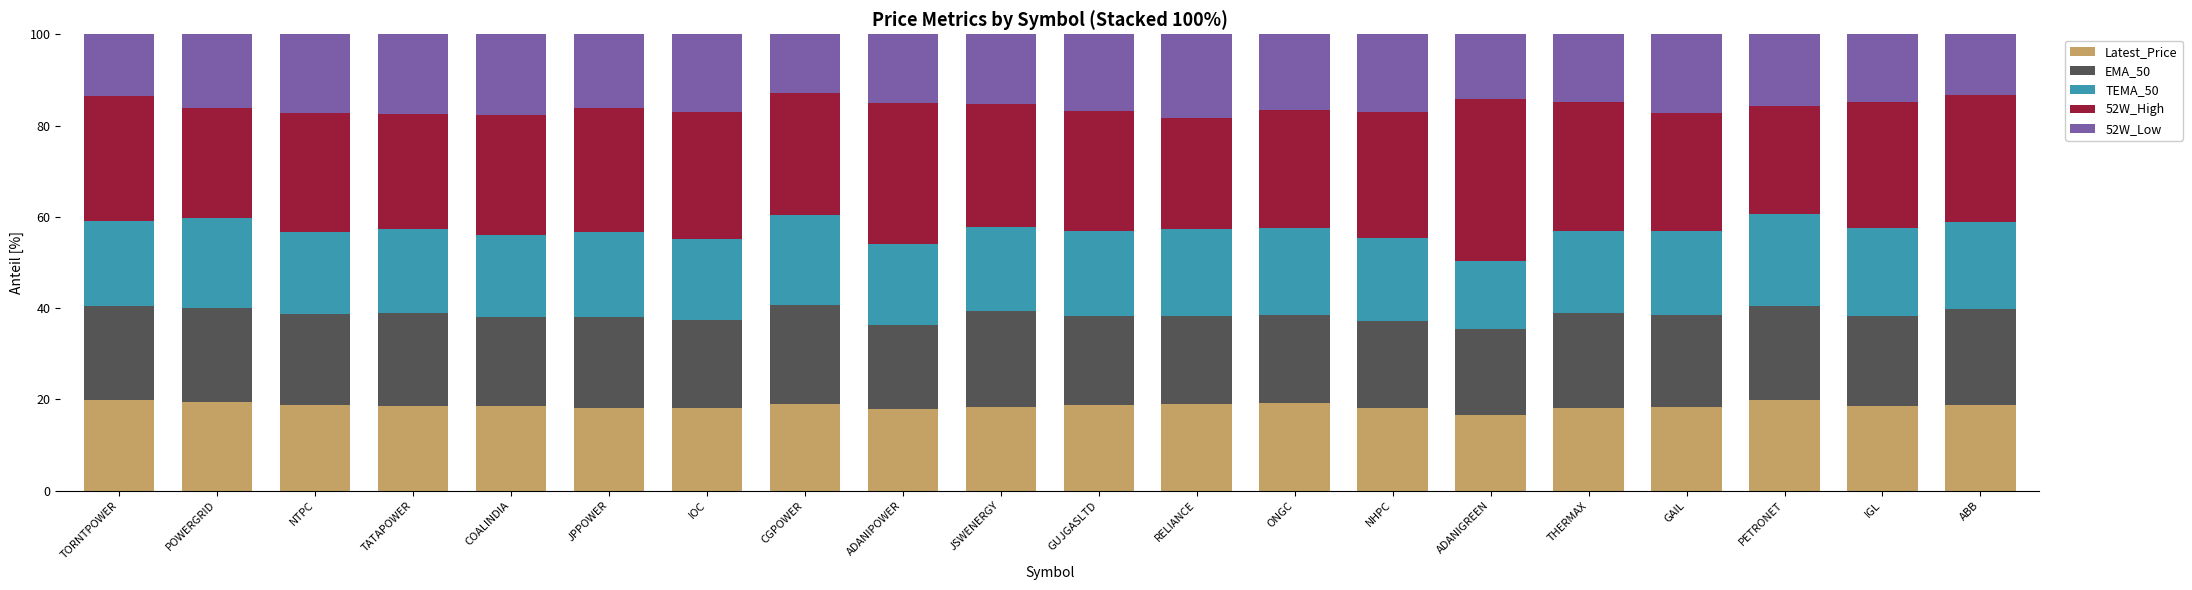

What is the sum of the Latest_Price values at JPPOWER and THERMAX?

36.2